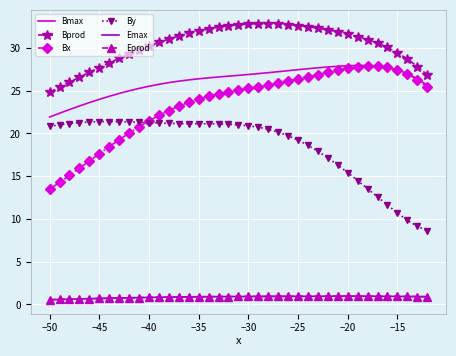

True or false: Bprod and Eprod intersect in this chart.

False